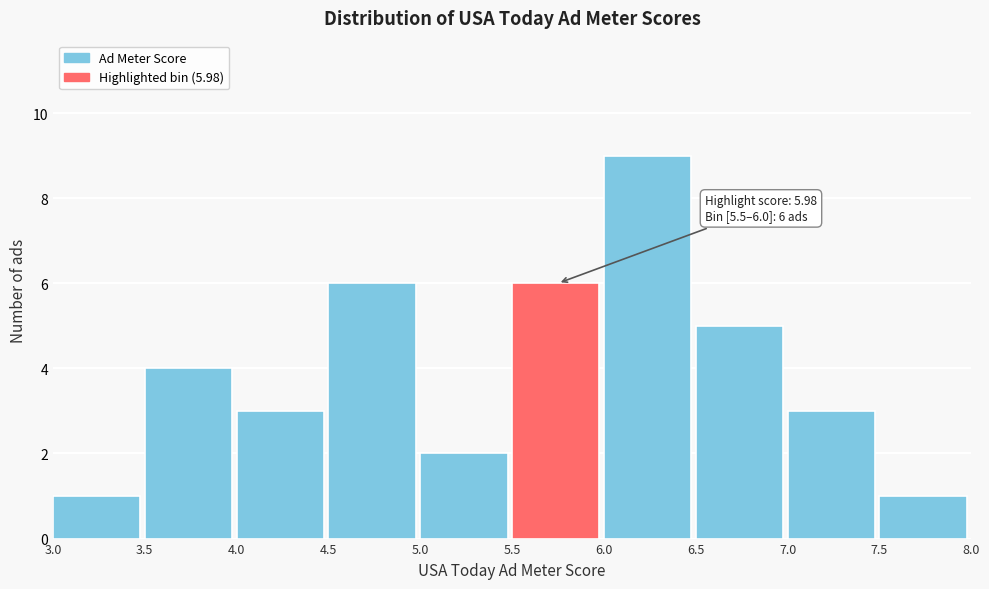

Over which range of the x-axis is the bar tallest?

6.0 to 6.5